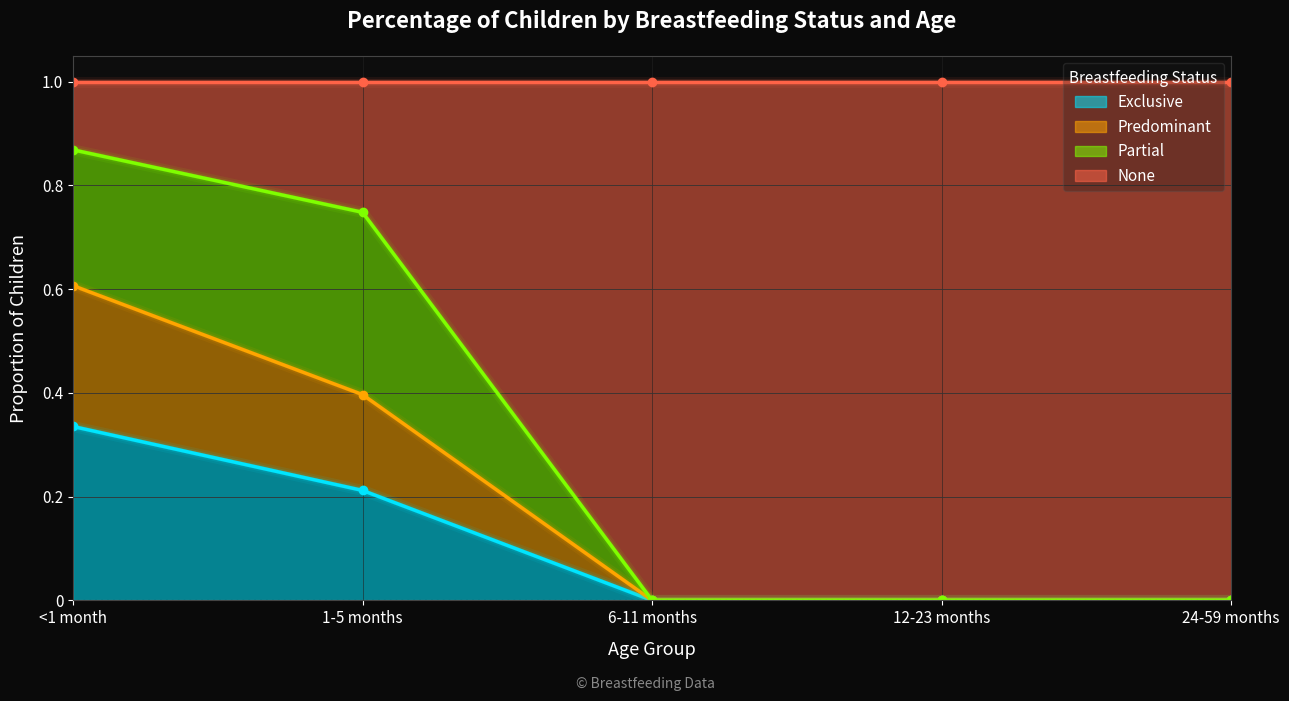

True or false: Exclusive has a value of 0.2 at 12-23 months.

False